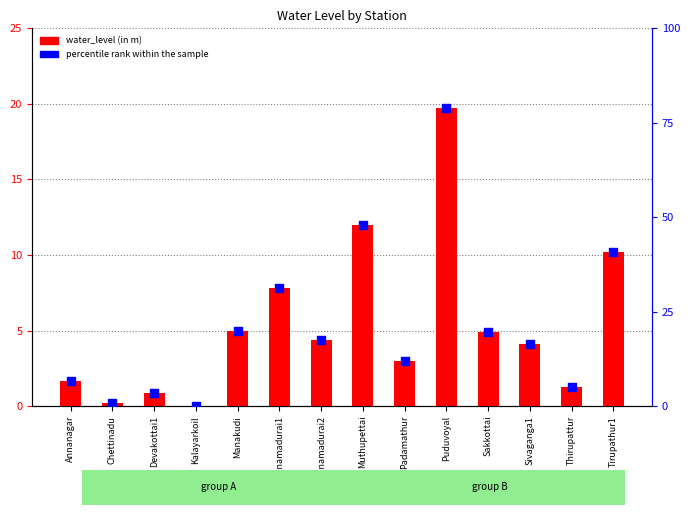

What are all the series names shown in the legend?

water_level (in m), percentile rank within the sample